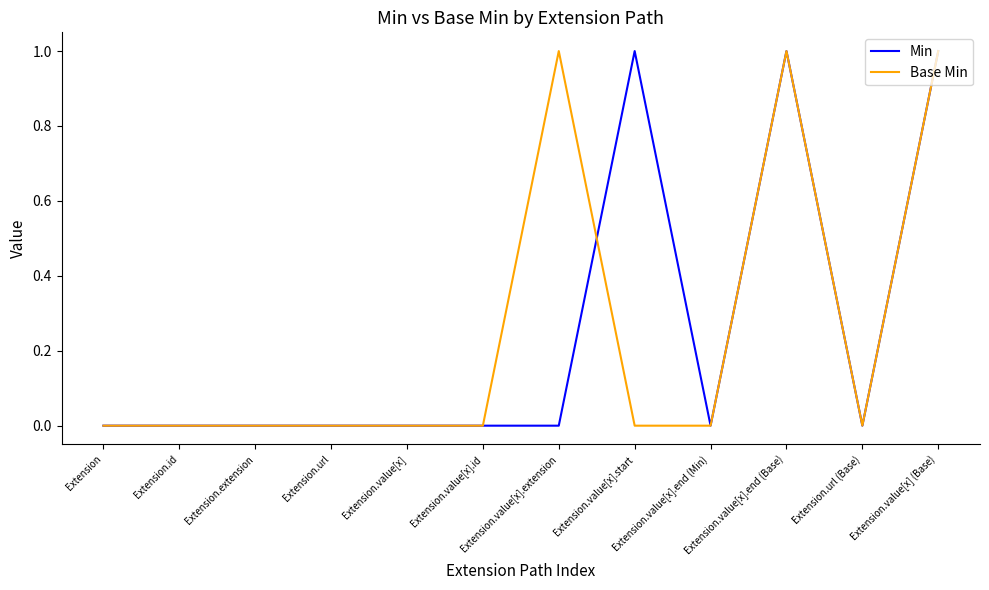

Between Extension and Extension.value[x].start, which series saw the biggest shift?

Min